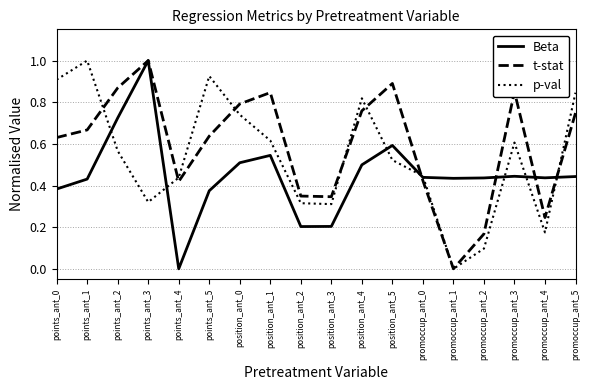

Which series has the largest total across all categories?

t-stat